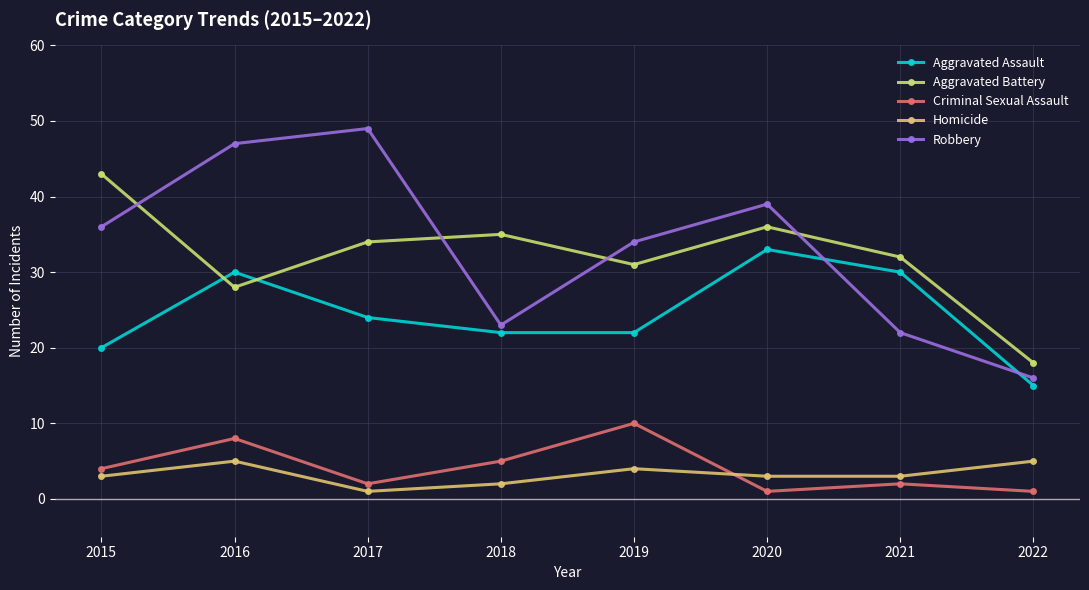

True or false: Aggravated Battery has more than 0 interior local peaks.

True